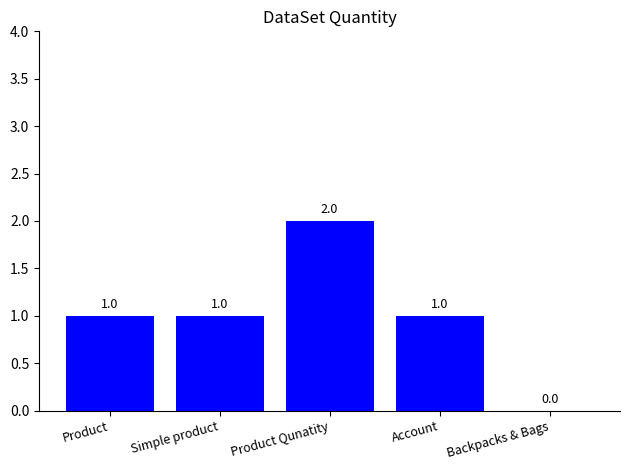

True or false: the data shows 0 at Product.

False